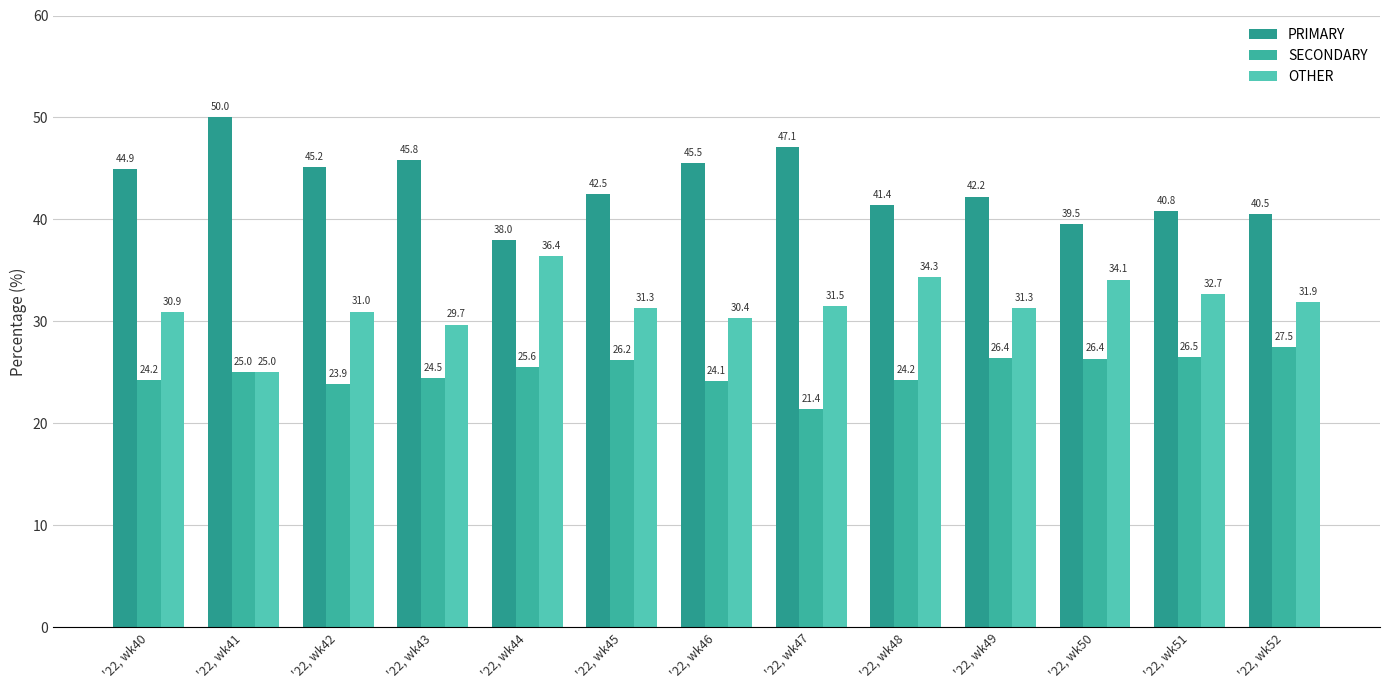

List the labels in order of OTHER value, largest first.

'22, wk44, '22, wk48, '22, wk50, '22, wk51, '22, wk52, '22, wk47, '22, wk45, '22, wk49, '22, wk42, '22, wk40, '22, wk46, '22, wk43, '22, wk41